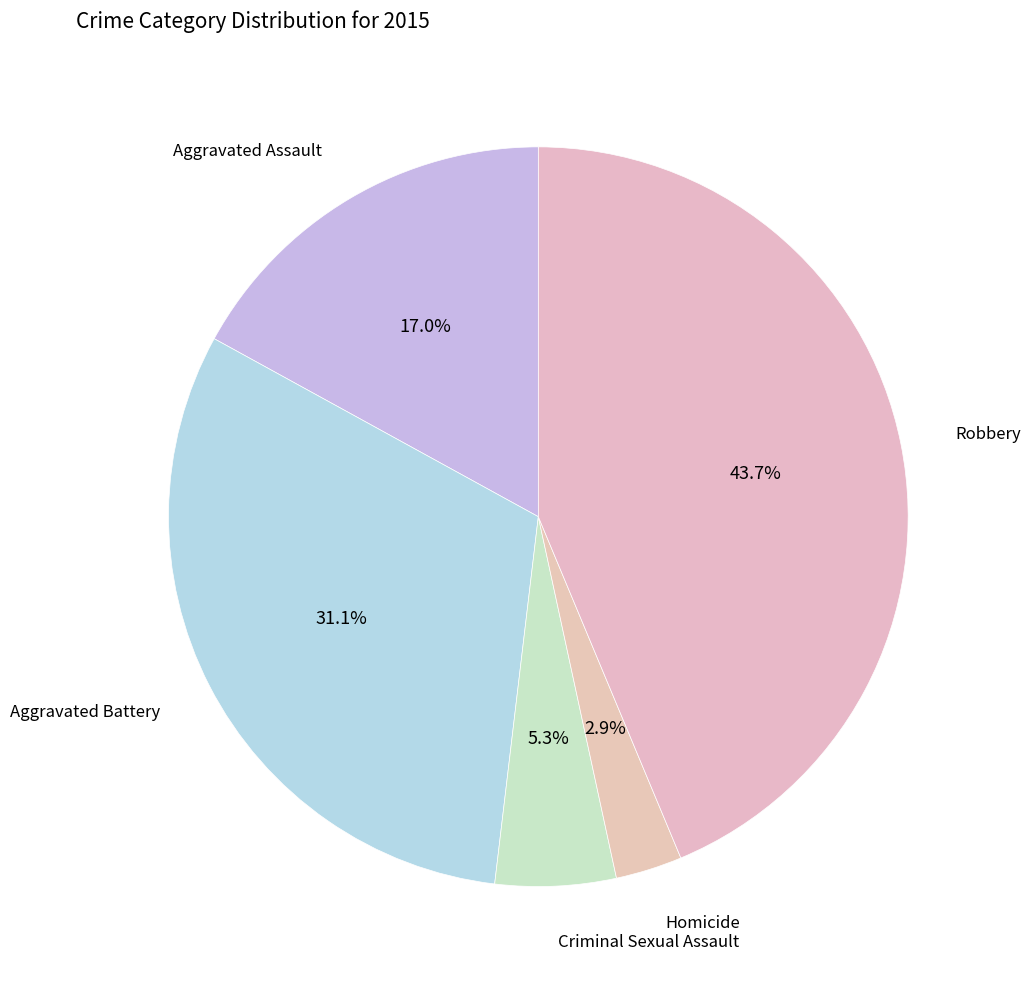

To the nearest percent, what is the average slice percentage?

20%